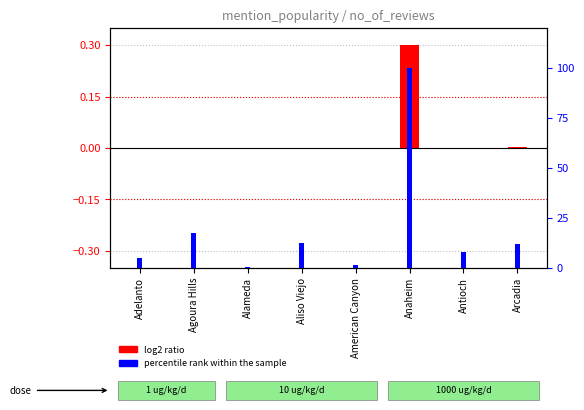

Reading right to left, list all the values displayed in this chart.

log2 ratio: 0.0	0.0	0.3	0.0	0.0	0.0	0.0	0.0
percentile rank within the sample: 12.0	7.8	100.0	1.6	12.5	0.5	17.7	5.2